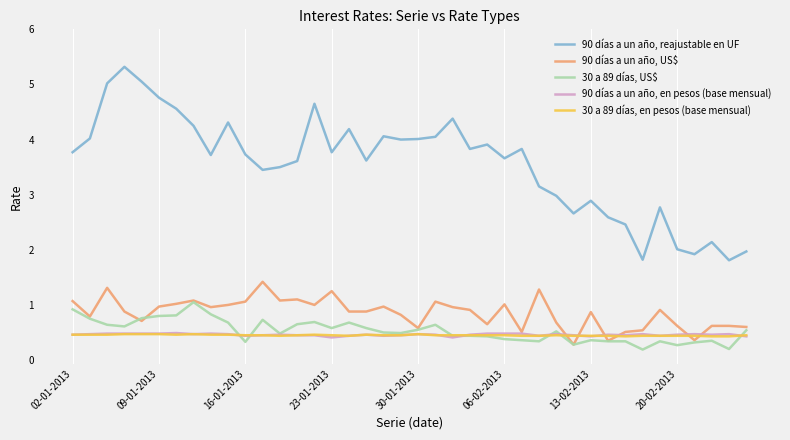

What is the greatest value displayed?

5.3